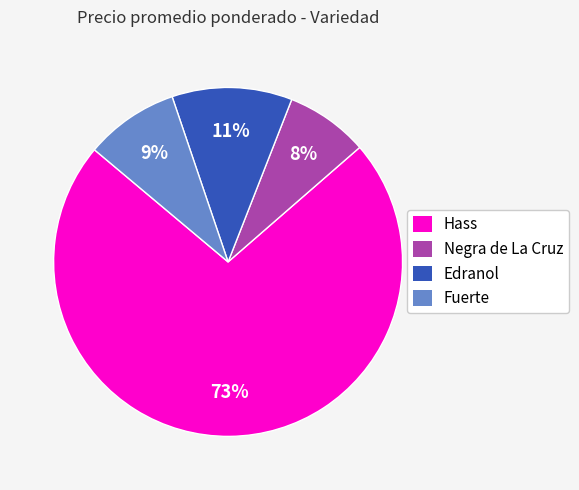

True or false: Fuerte accounts for 9% of the total.

True